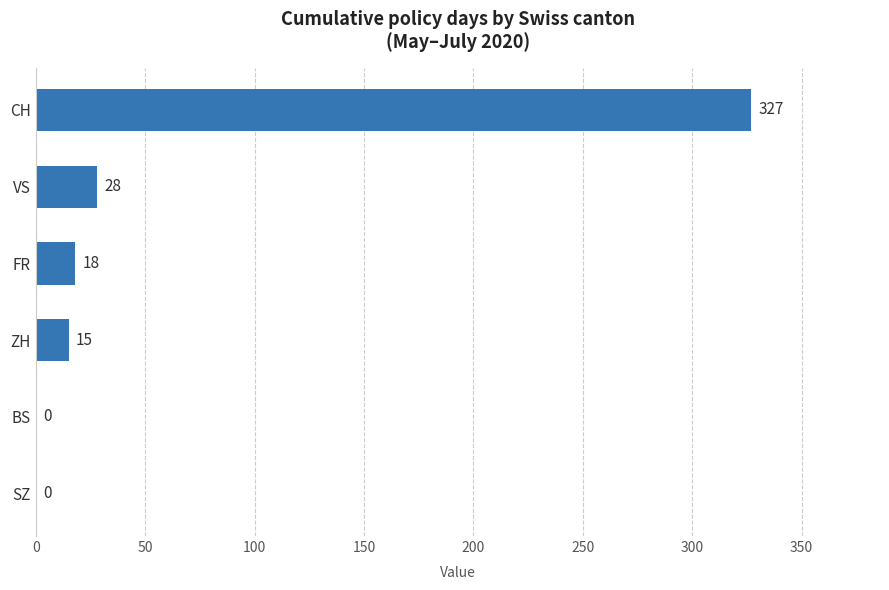

The value at SZ is 178. True or false?

False